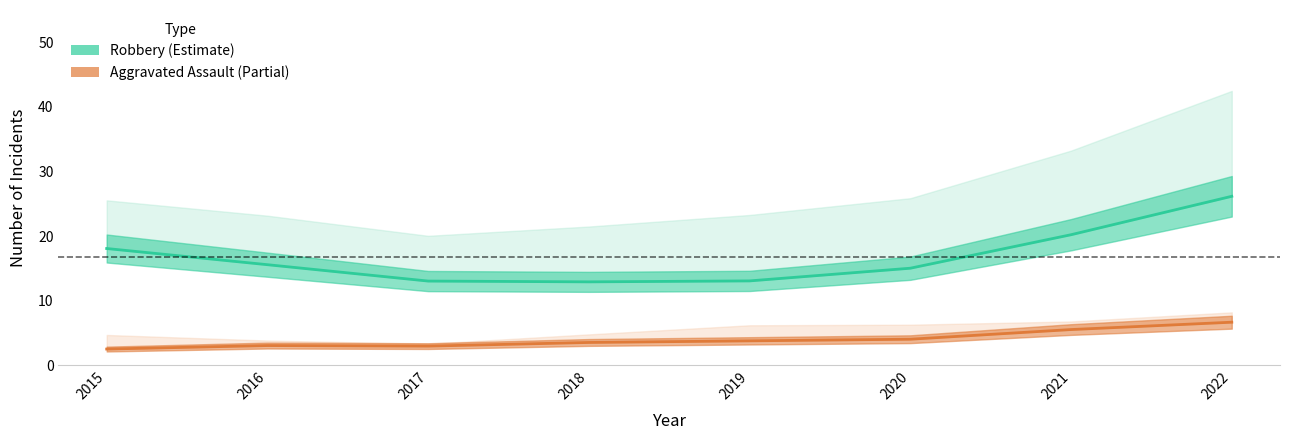

At how many categories does at least one series exceed 18?

3